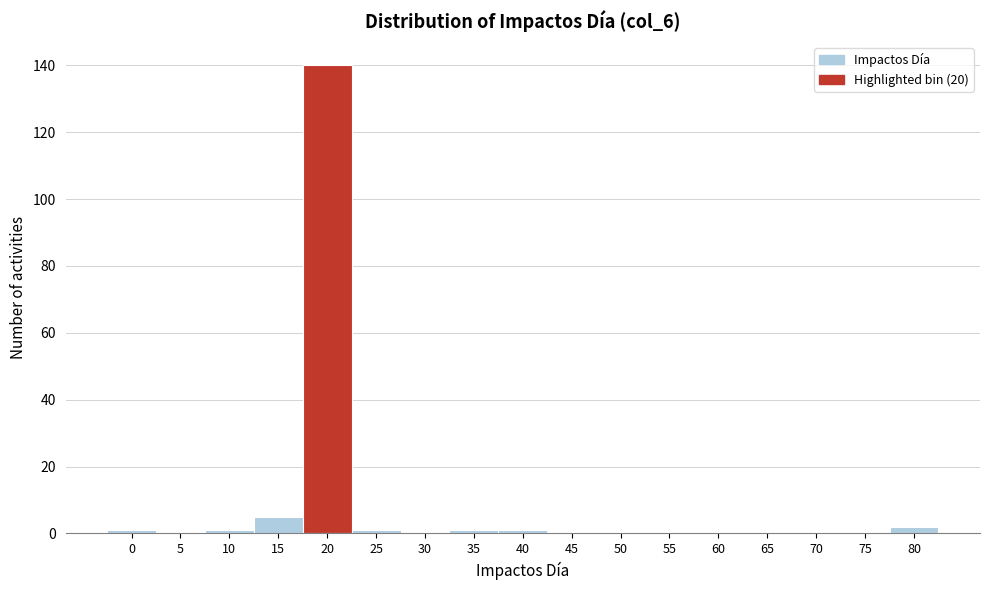

Reading left to right, what are all the values shown in this chart?

0=1	5=0	10=1	15=5	20=140	25=1	30=0	35=1	40=1	45=0	50=0	55=0	60=0	65=0	70=0	75=0	80=2